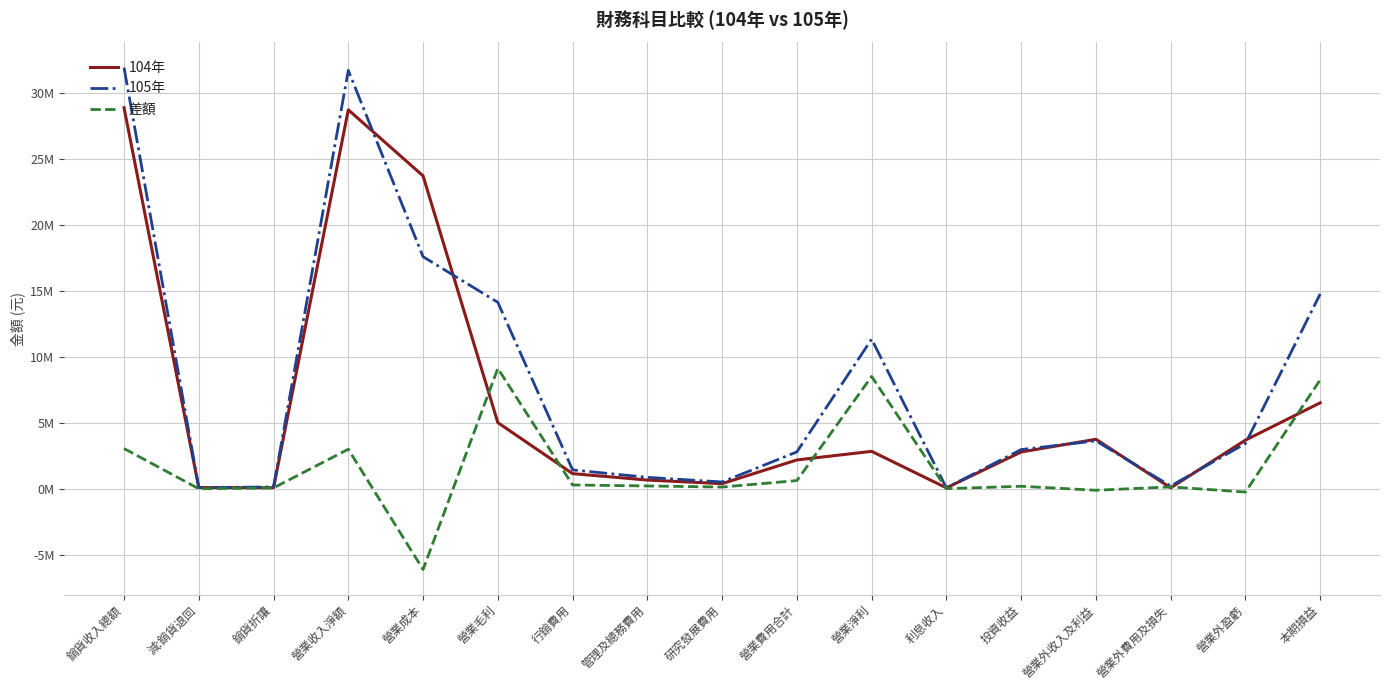

What are all the series names shown in the legend?

104年, 105年, 差額